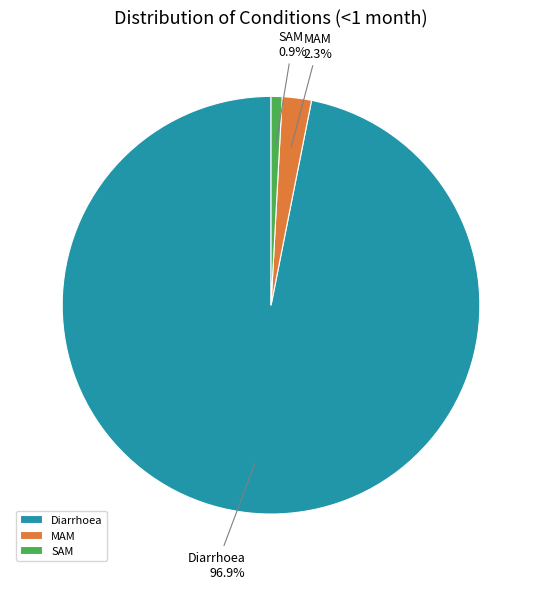

Is it true that MAM is 9% of the pie?

False